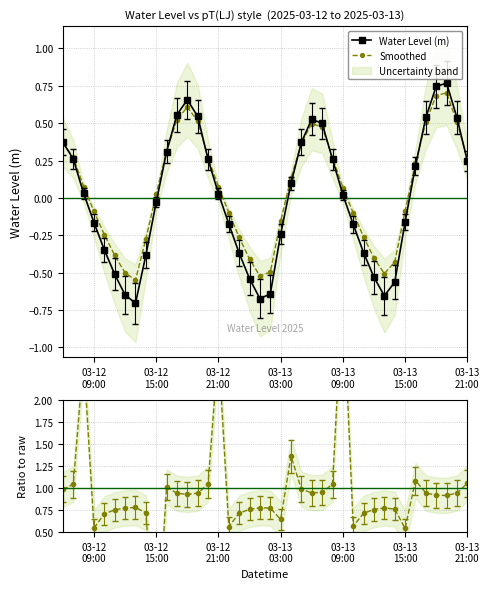

In Water Level (m), how many points are lower than both neighbors (excluding endpoints)?

3